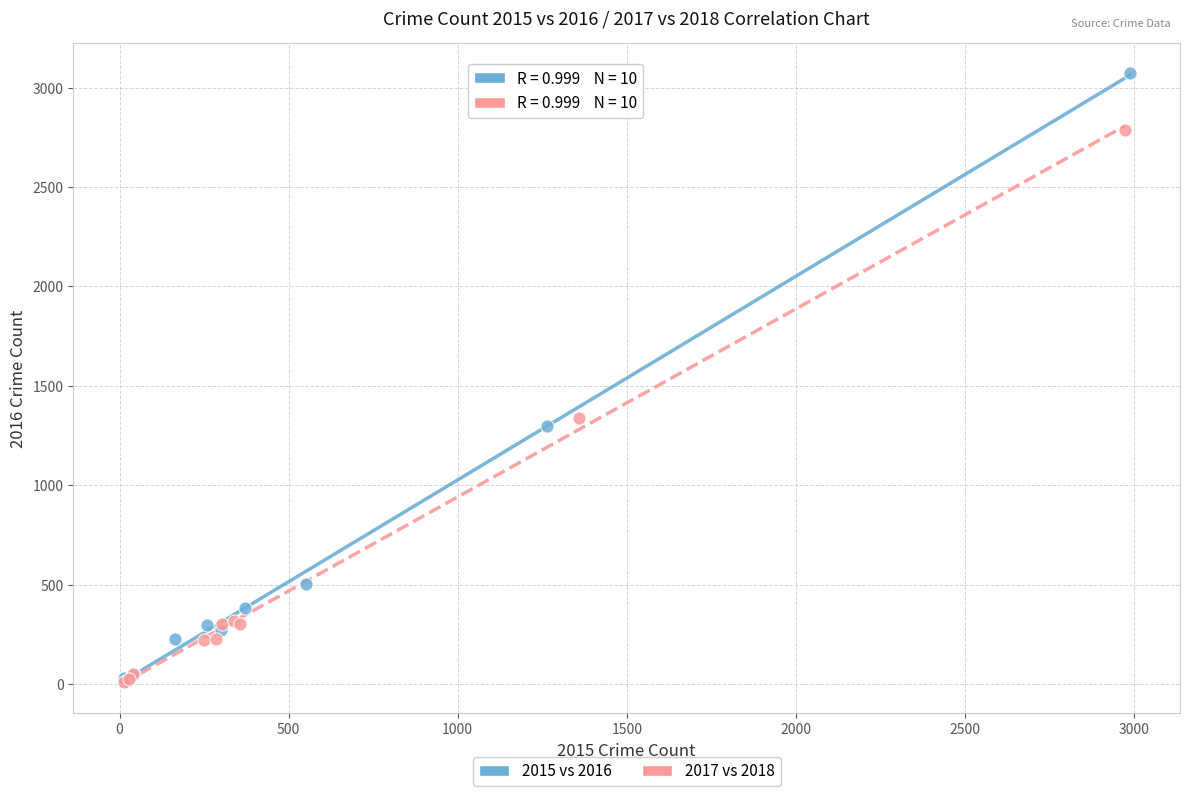

Which series reaches the maximum Y coordinate?

2015 vs 2016